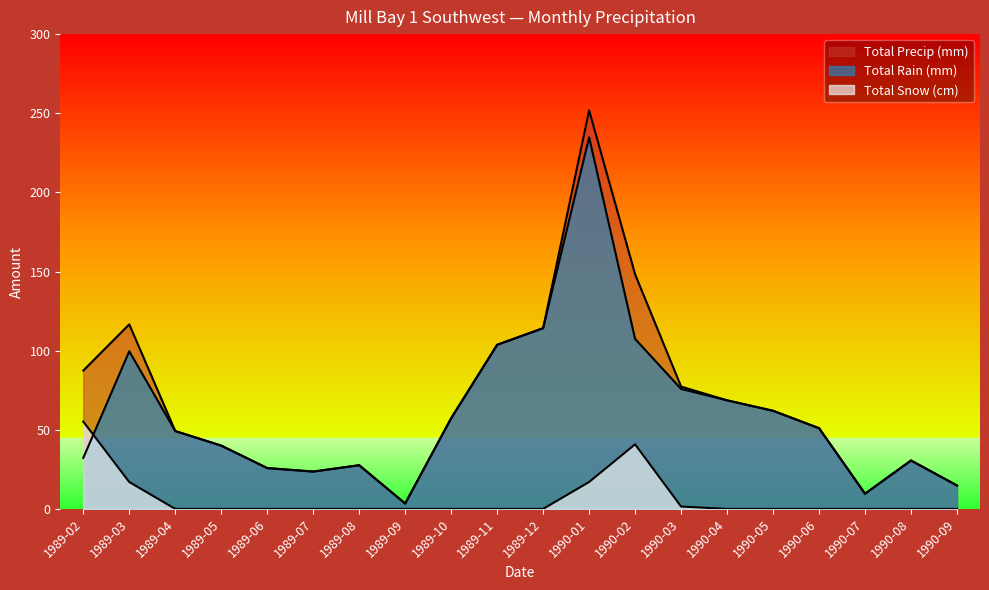

The value of Total Rain (mm) at 1989-08 is 27.6. True or false?

True